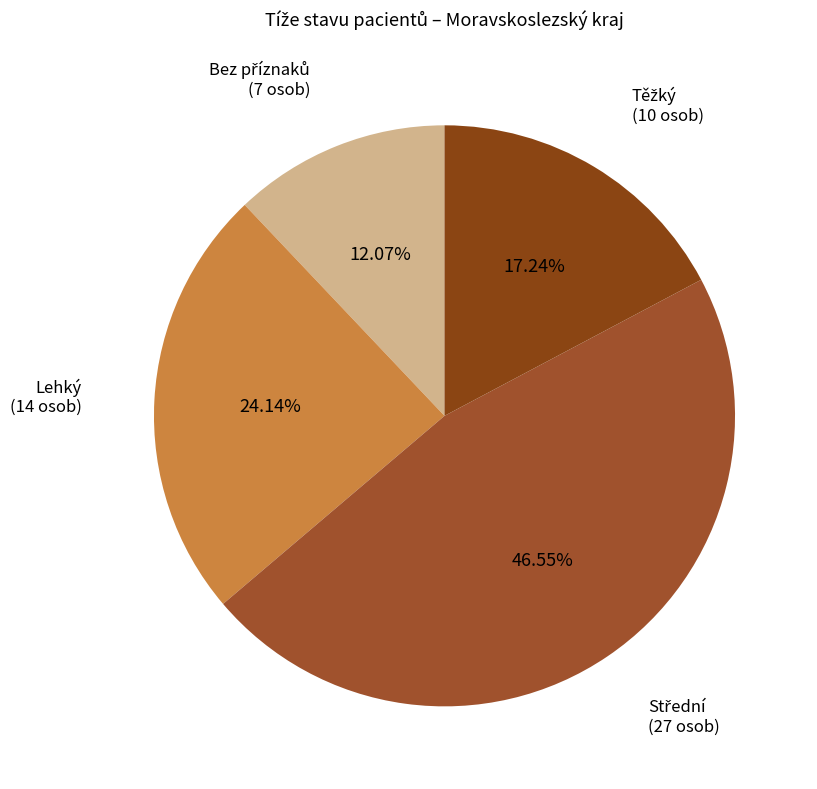

Does any single category account for the majority?

No